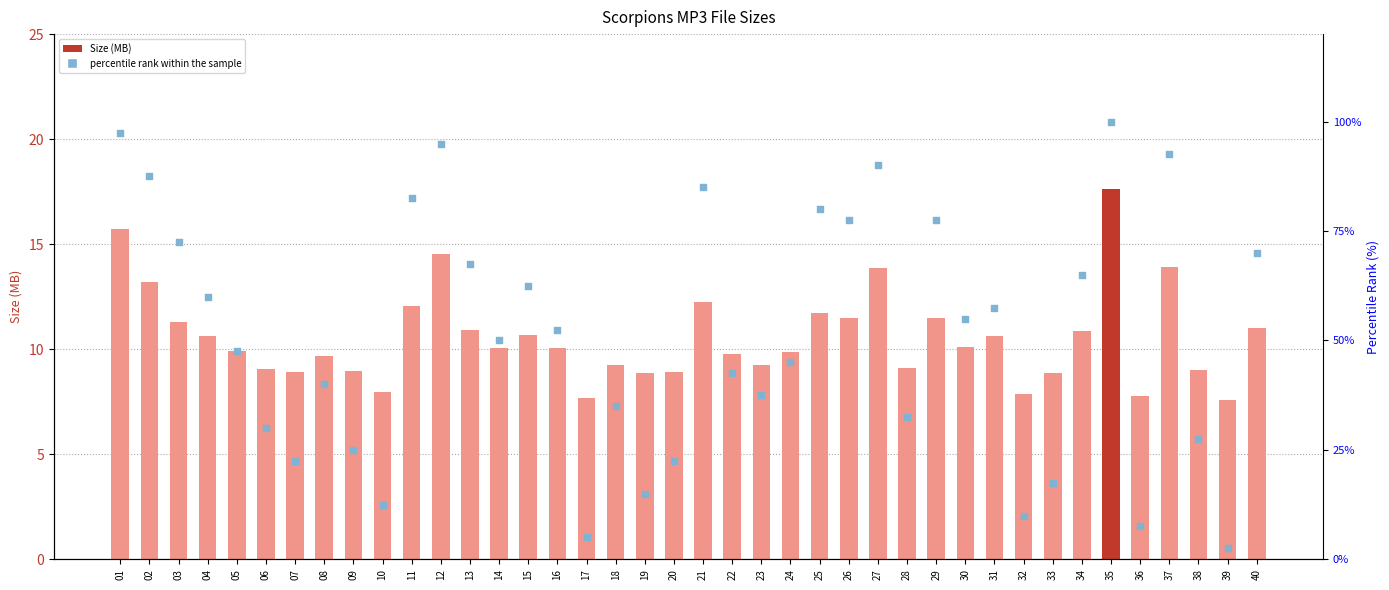

What are all the series names shown in the legend?

Size (MB), percentile rank